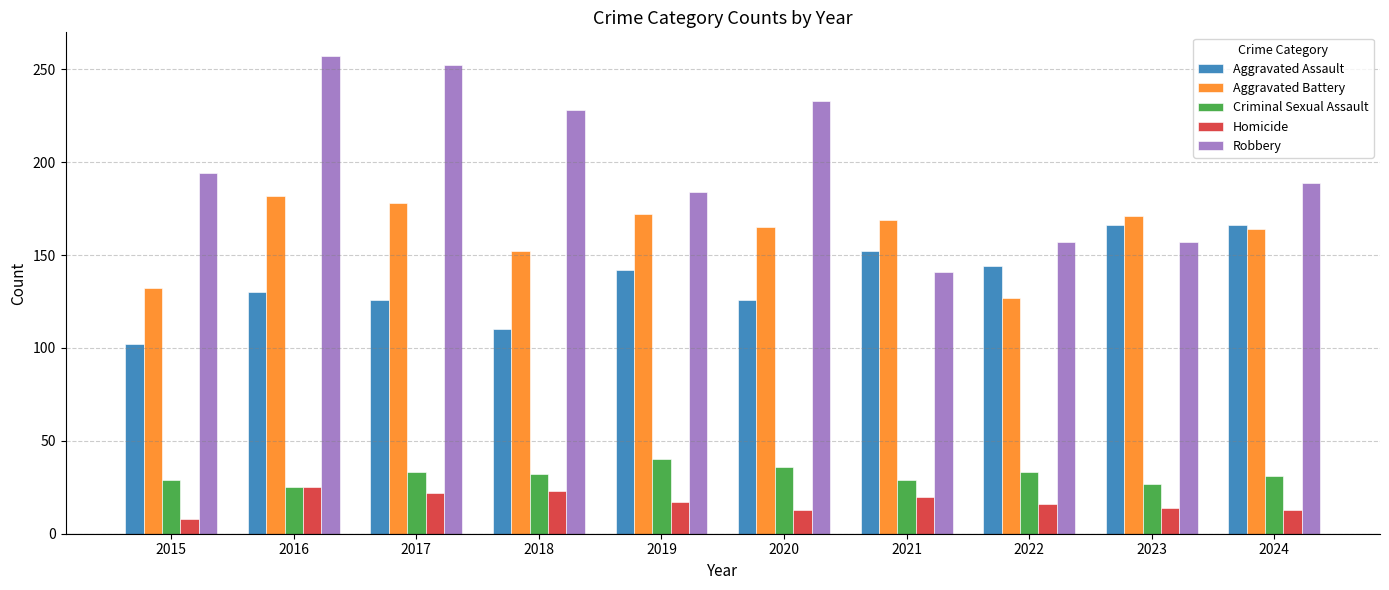

Which series has the largest total across all categories?

Robbery